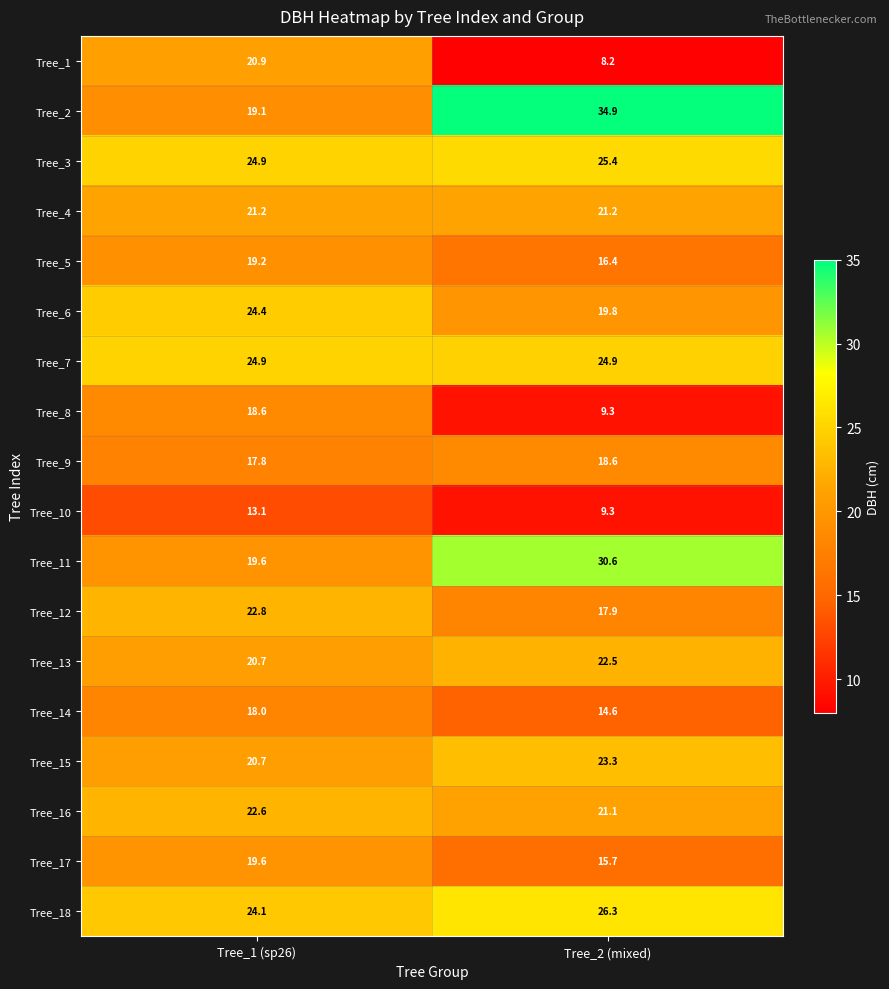

What is the total value across all series at Tree_2 (mixed)?

360.0